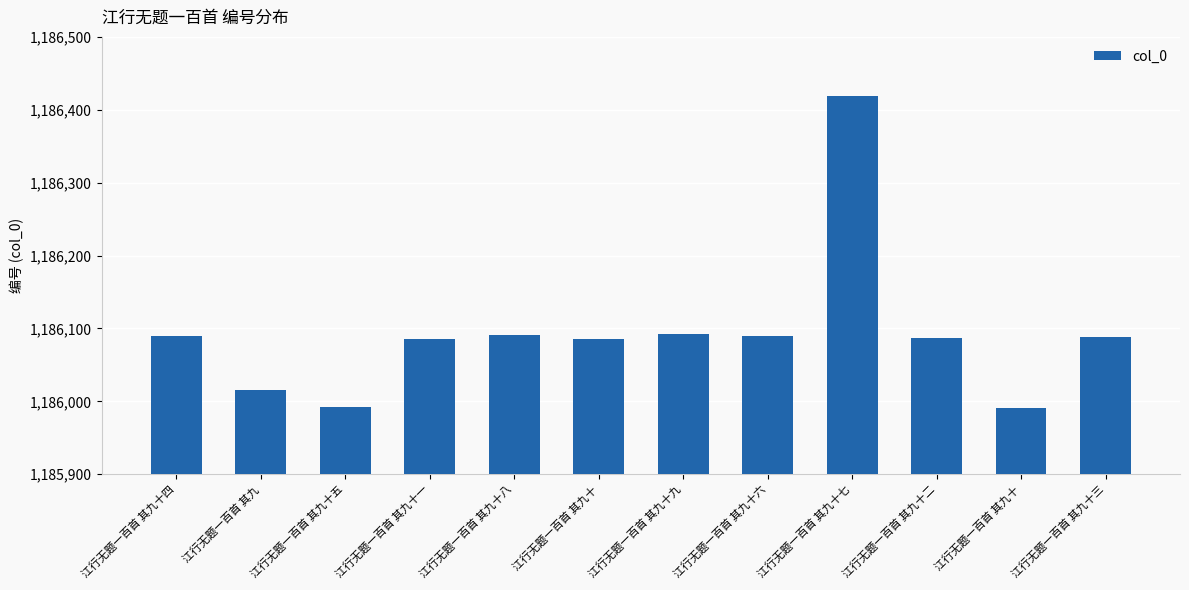

True or false: the data shows 380503 at 江行无题一百首 其九十一.

False